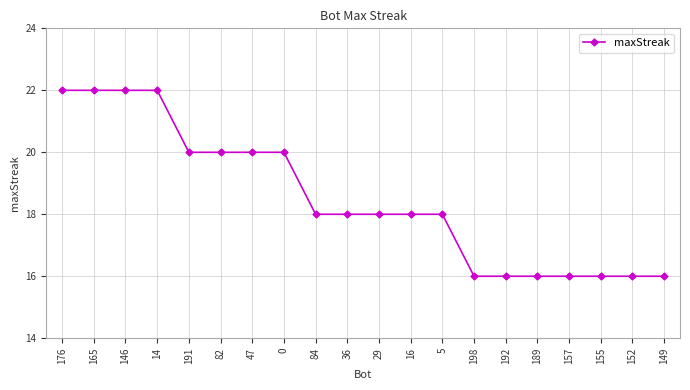

Reading right to left, extract all data points from this chart.

149=16	152=16	155=16	157=16	189=16	192=16	198=16	5=18	16=18	29=18	36=18	84=18	0=20	47=20	82=20	191=20	14=22	146=22	165=22	176=22